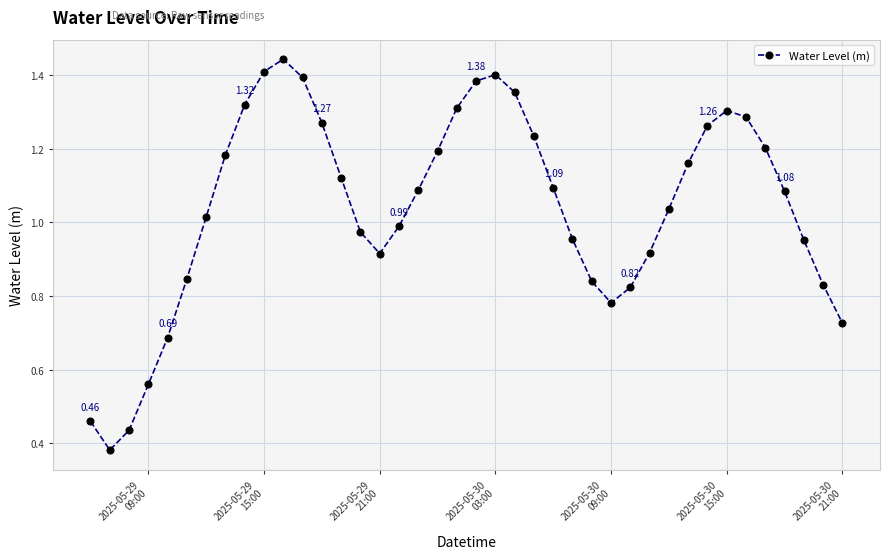

What is the sum of all values?

41.6